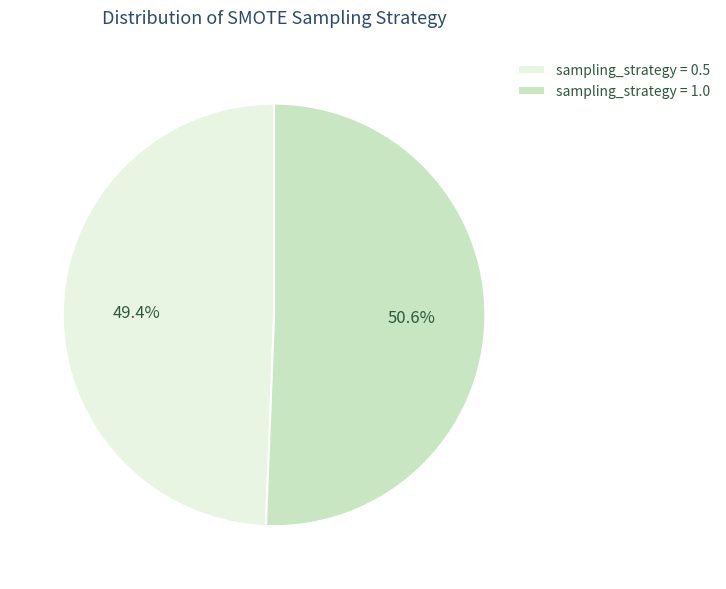

Is the sum of sampling_strategy = 1.0 and sampling_strategy = 0.5 greater than half?

Yes